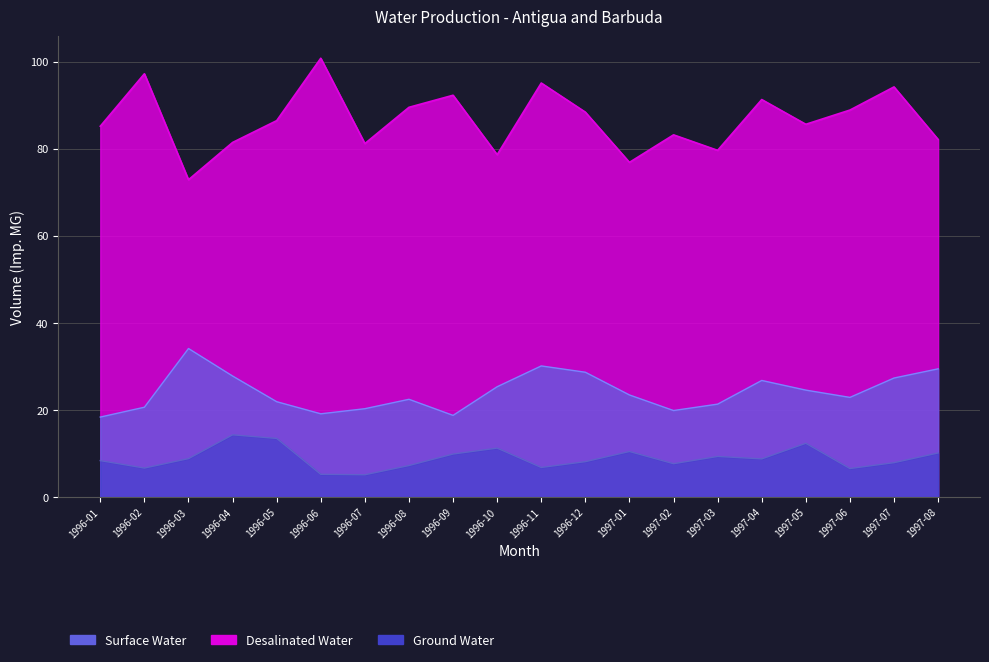

Is the value of Desalinated Water at 1996-11 greater than the value of Surface Water at 1997-05?

Yes